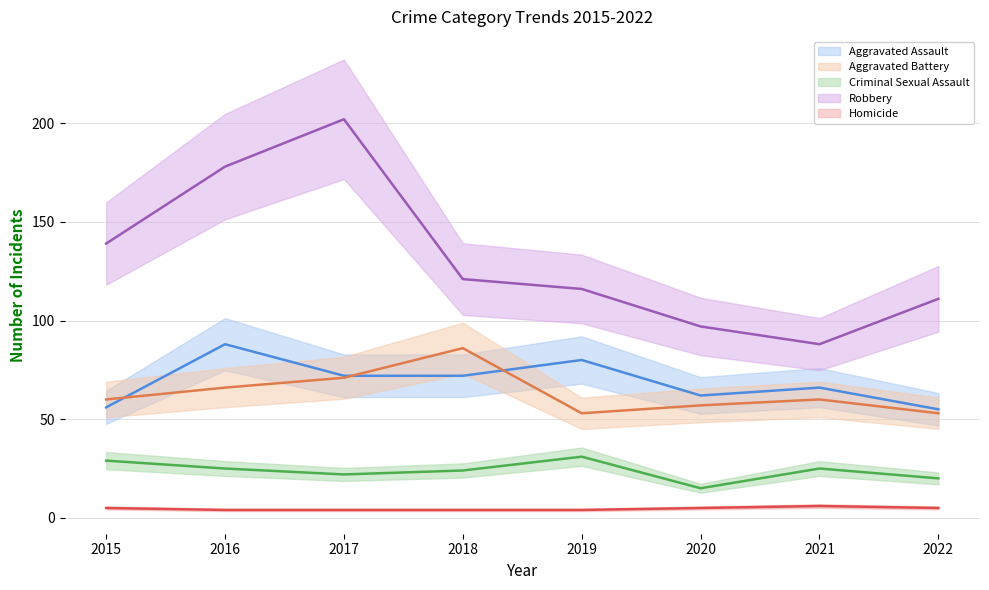

At 2018, list the series in order from smallest to largest.

Homicide, Criminal Sexual Assault, Aggravated Assault, Aggravated Battery, Robbery